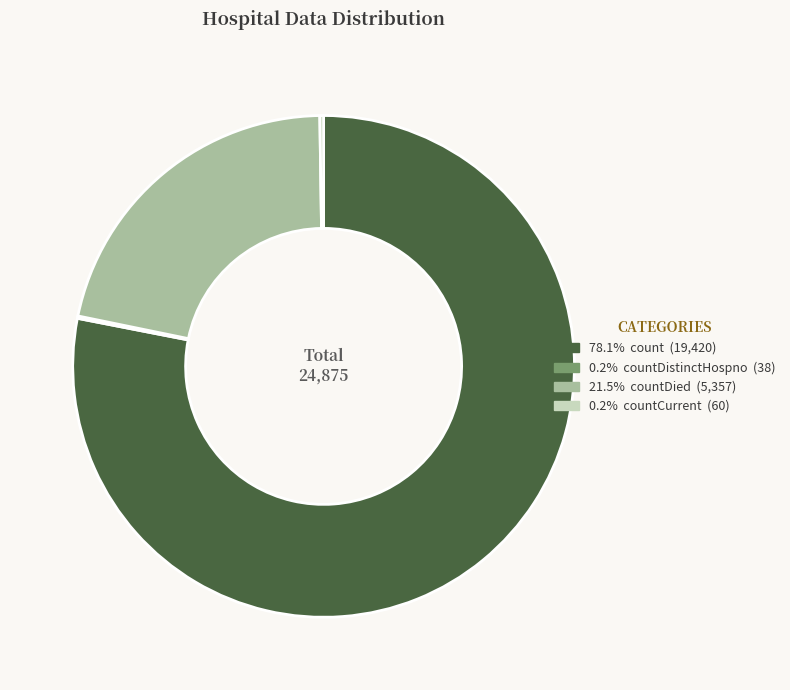

Is there a majority slice in this chart?

Yes